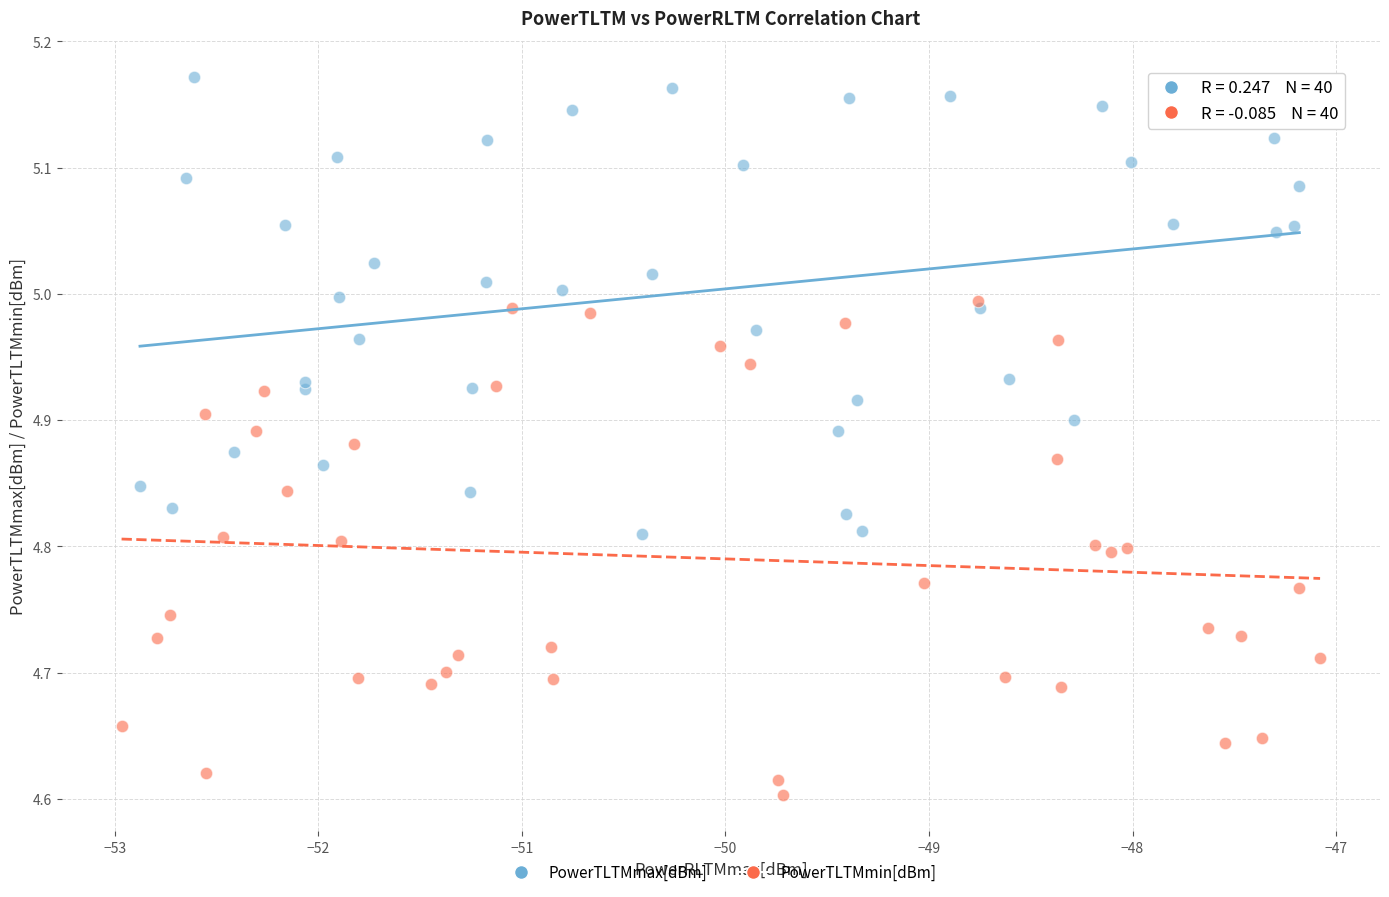

Which series reaches the minimum Y coordinate?

PowerTLTMmin[dBm]